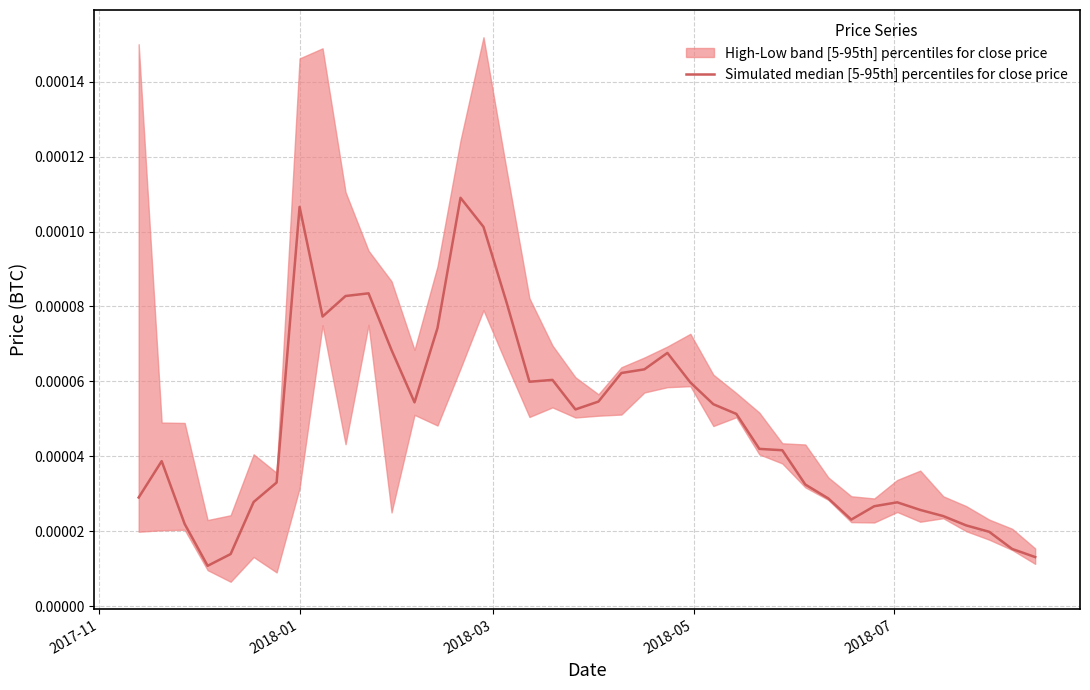

How many lines are shown in the chart?

1